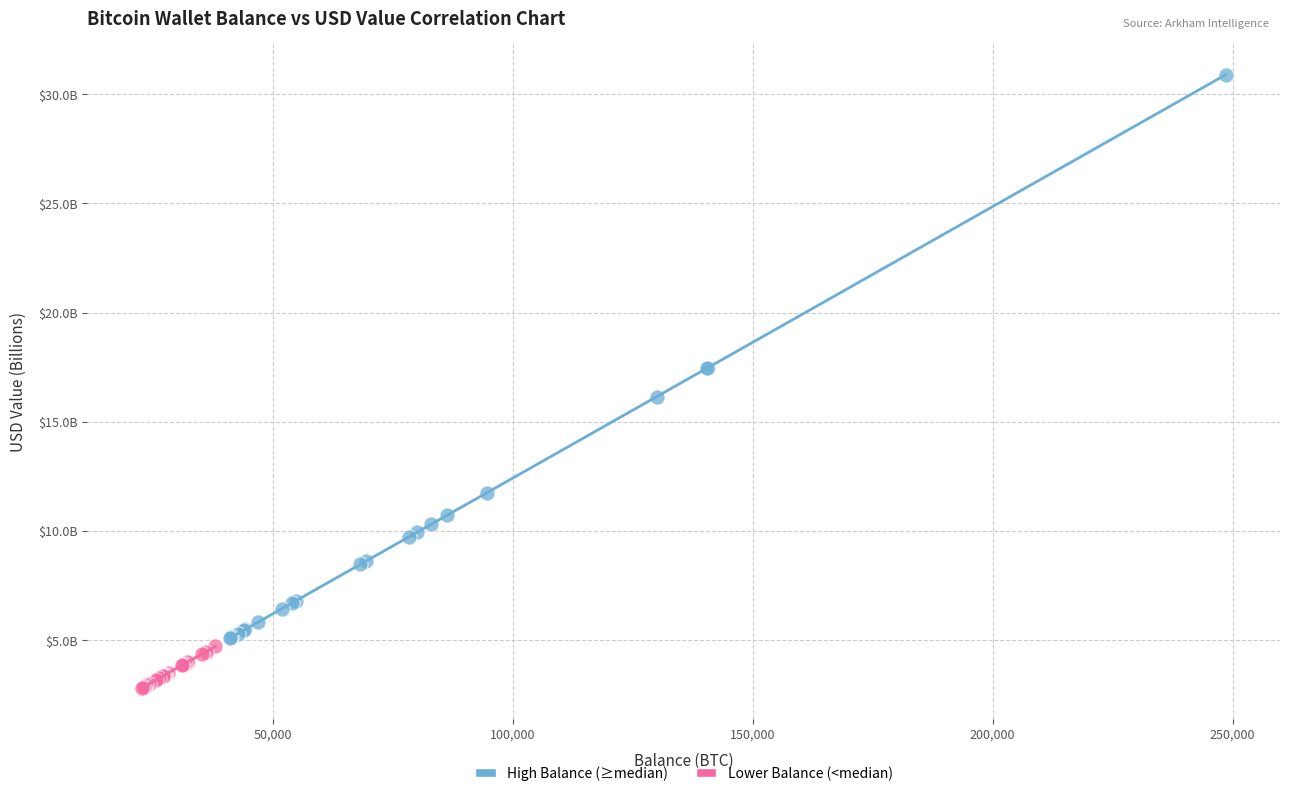

What are all the series names shown in the legend?

High Balance (≥median), Lower Balance (<median)